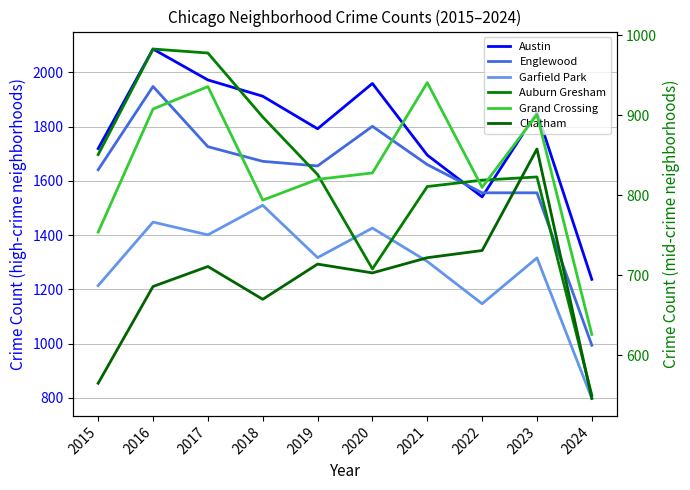

At which category does Auburn Gresham reach its first local valley?

2020